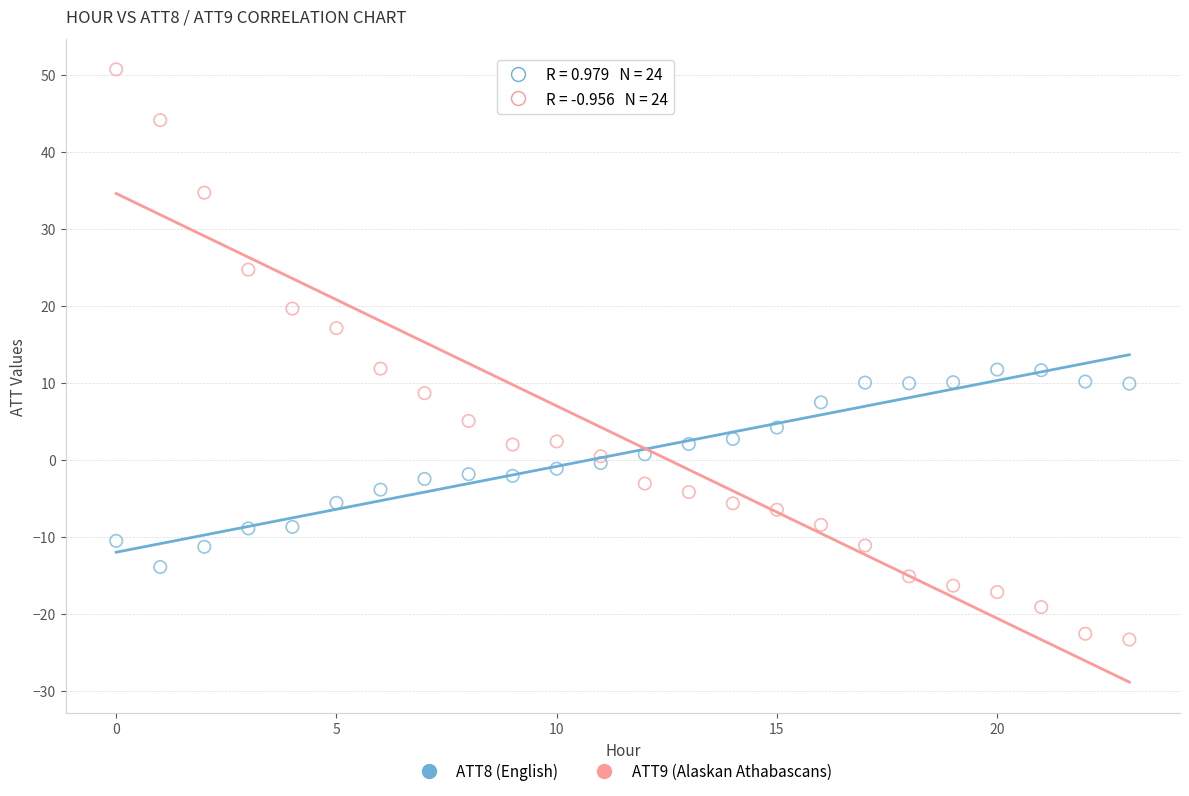

Which series reaches the maximum Y coordinate?

ATT9 (Alaskan Athabascans)